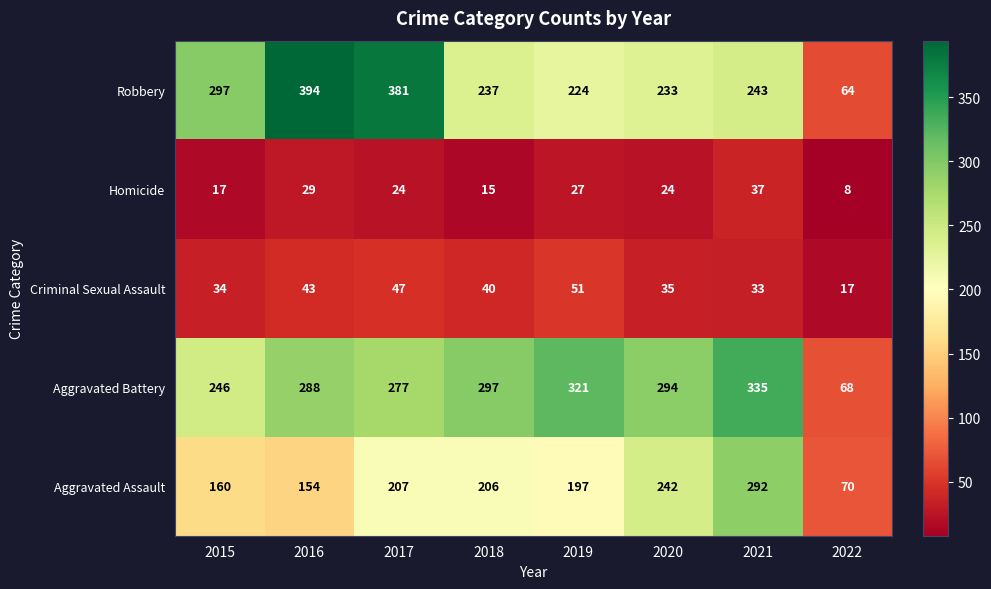

What is the difference between the highest and lowest values at 2018?

282